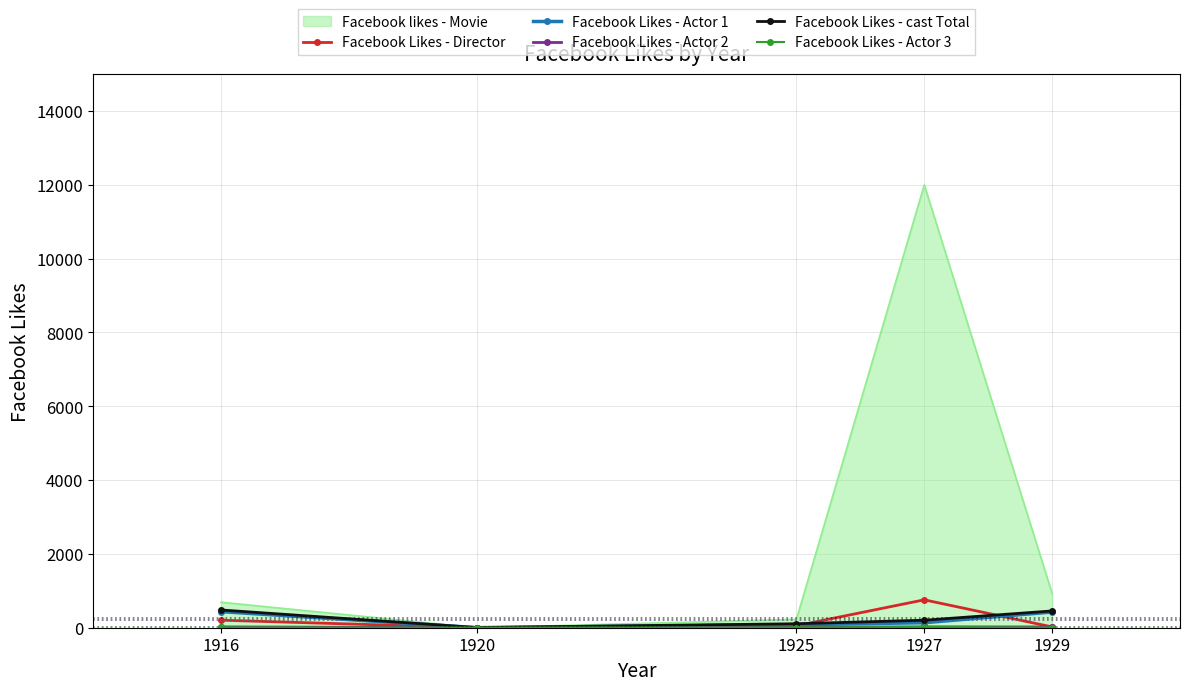

True or false: Facebook Likes - Director has a value of 204 at 1916.

True